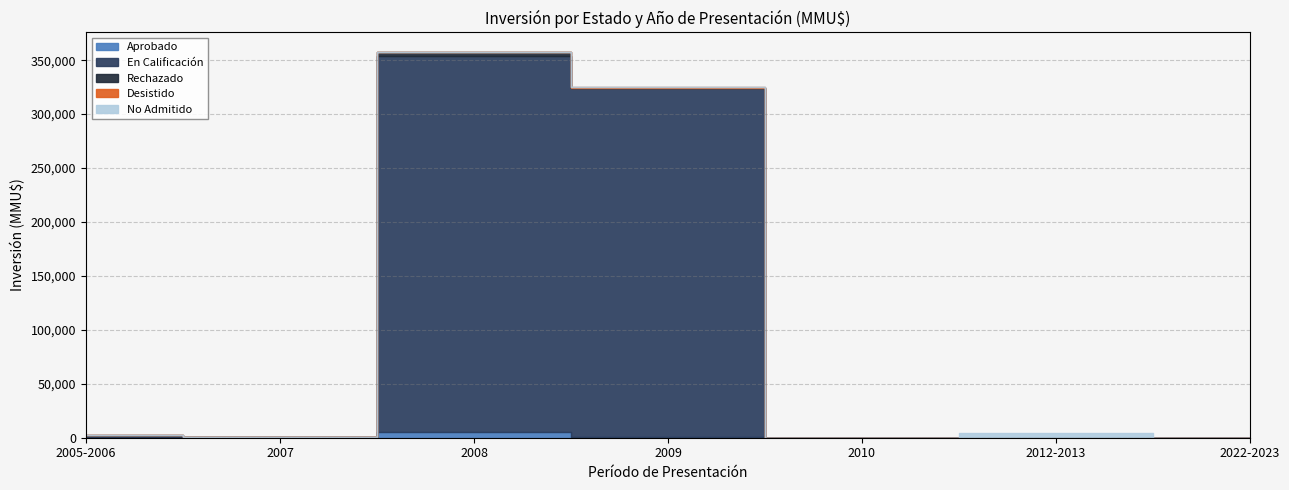

Between 2010 and 2012-2013, which is larger?

2012-2013